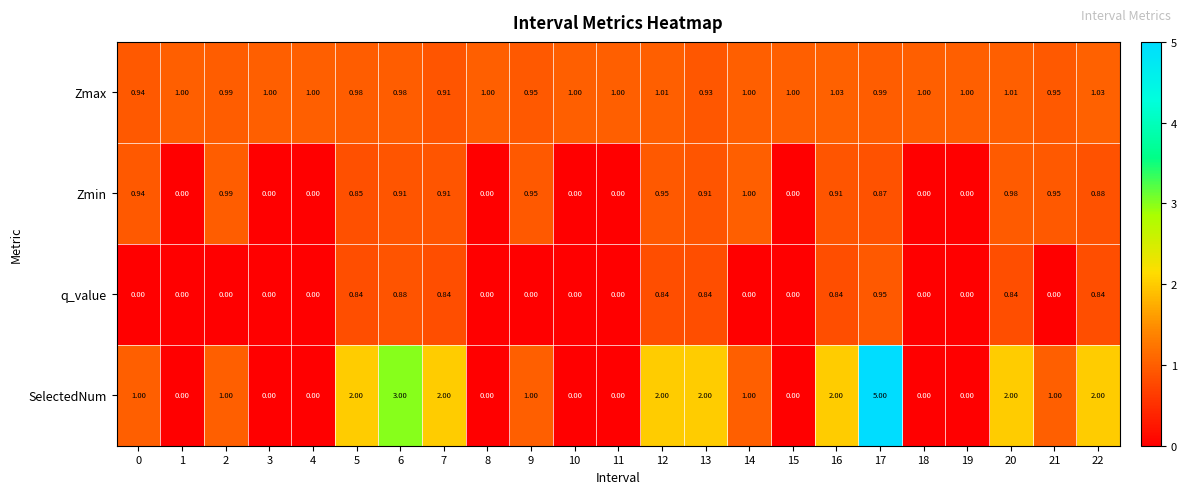

Rank the series at 20 from lowest to highest value.

q_value, Zmin, Zmax, SelectedNum